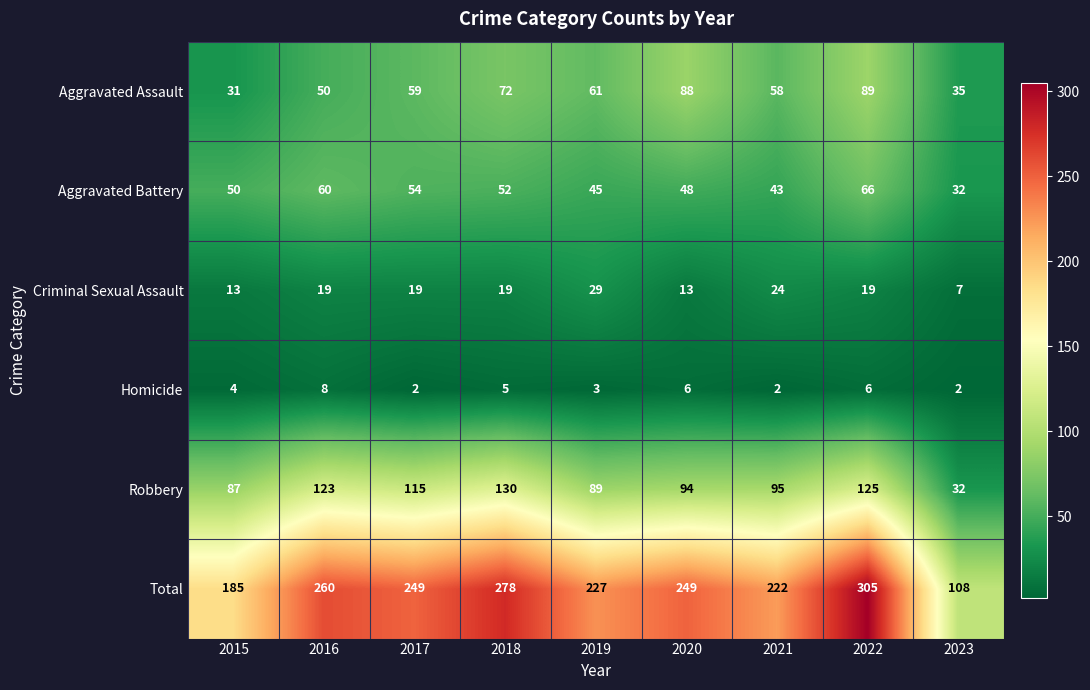

What is the average value of the Homicide series?

4